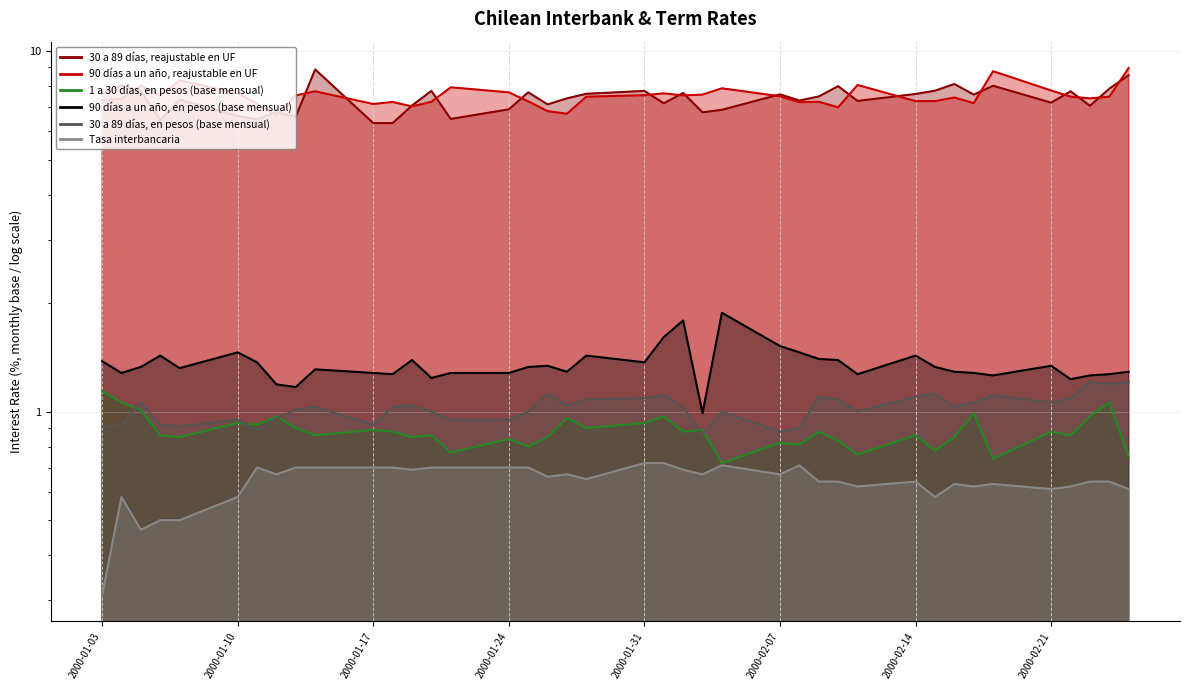

Rank the series at 18-01-2000 from lowest to highest value.

Tasa interbancaria, 1 a 30 días, en pesos (base mensual), 30 a 89 días, en pesos (base mensual), 90 días a un año, en pesos (base mensual), 30 a 89 días, reajustable en UF, 90 días a un año, reajustable en UF